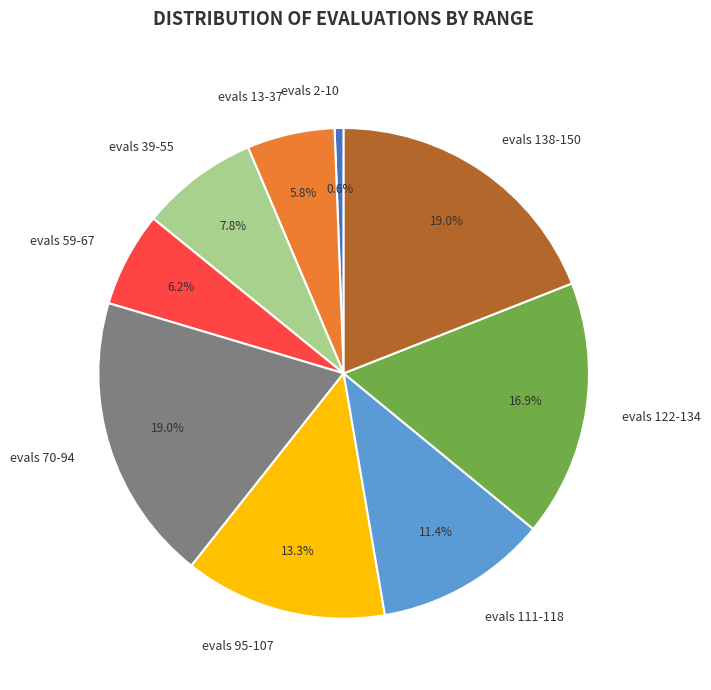

Between evals 95-107 and evals 111-118, which is larger?

evals 95-107